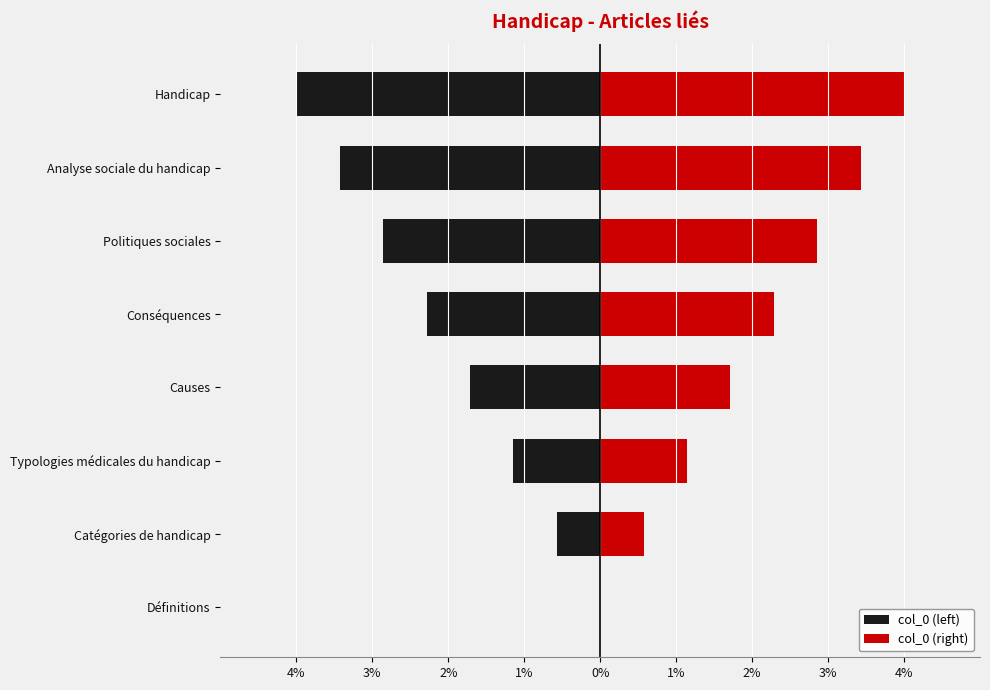

The col_0 (right) series shows 3.4 at Analyse sociale du handicap. True or false?

True